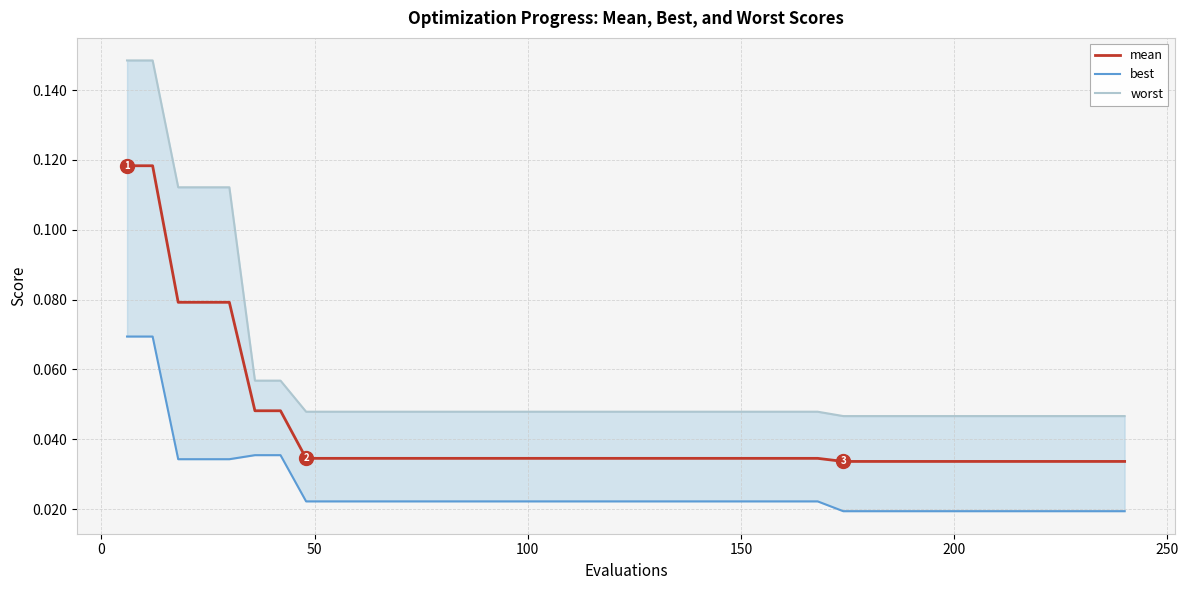

Rank the series by their maximum value, from lowest to highest.

best, mean, worst